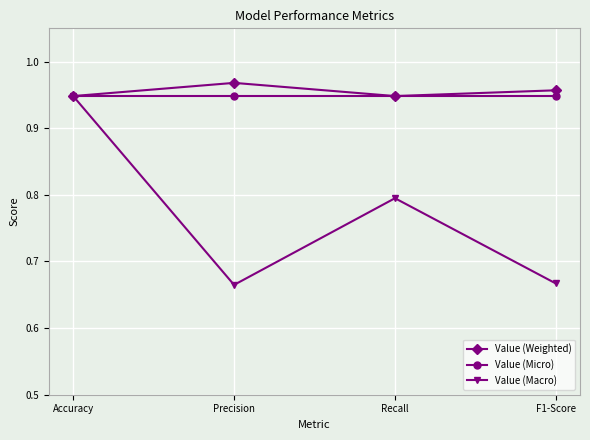

The Value (Weighted) series shows 0.6 at Recall. True or false?

False